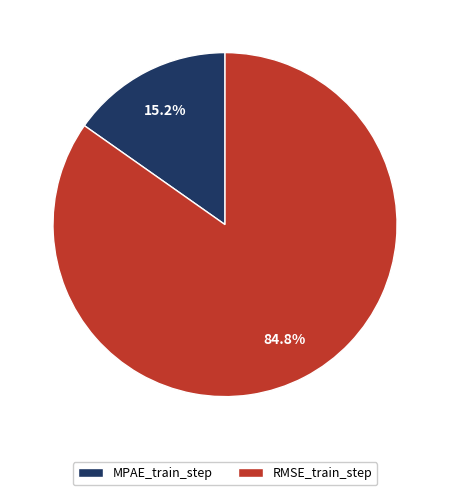

Is RMSE_train_step the majority of the pie?

Yes